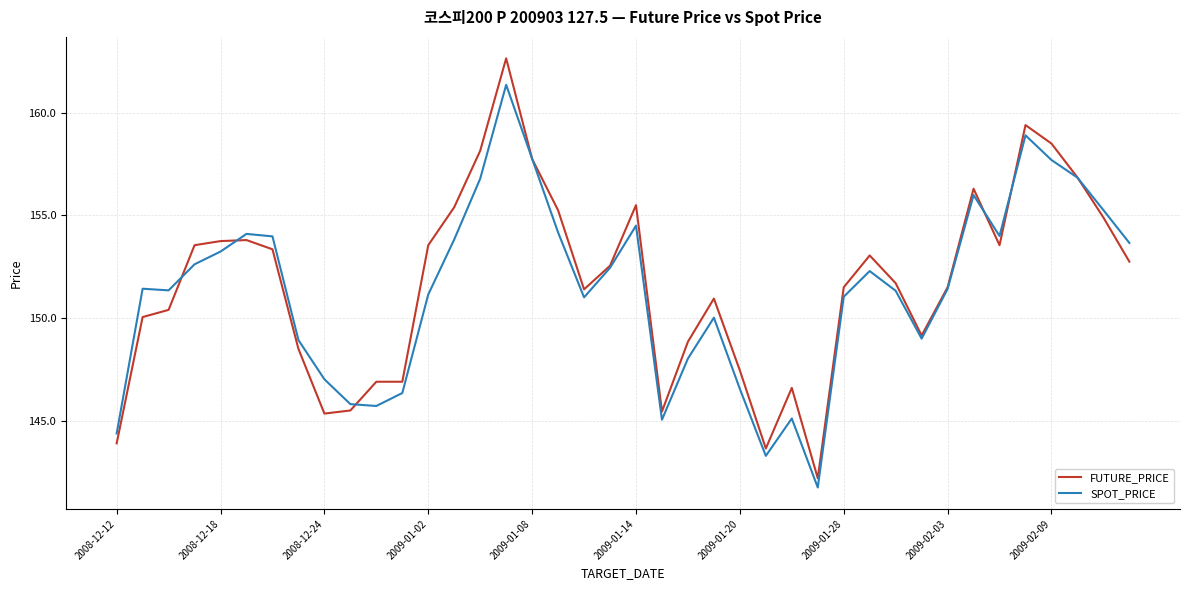

What is the smallest value displayed?

141.8